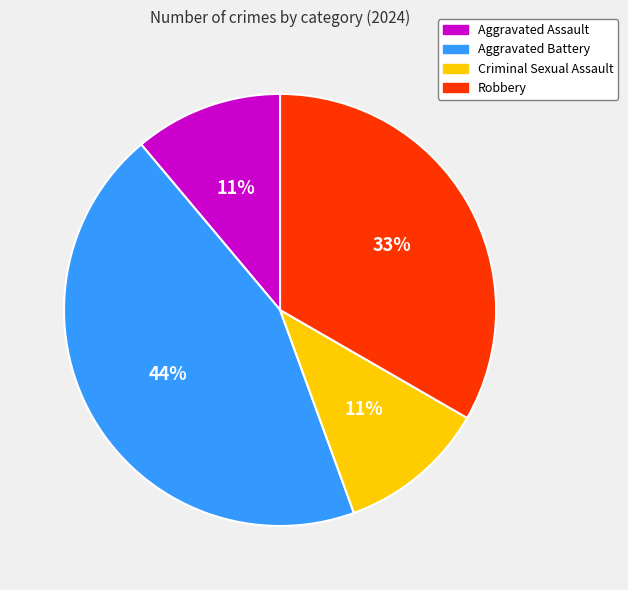

How many segments does this pie chart have?

4